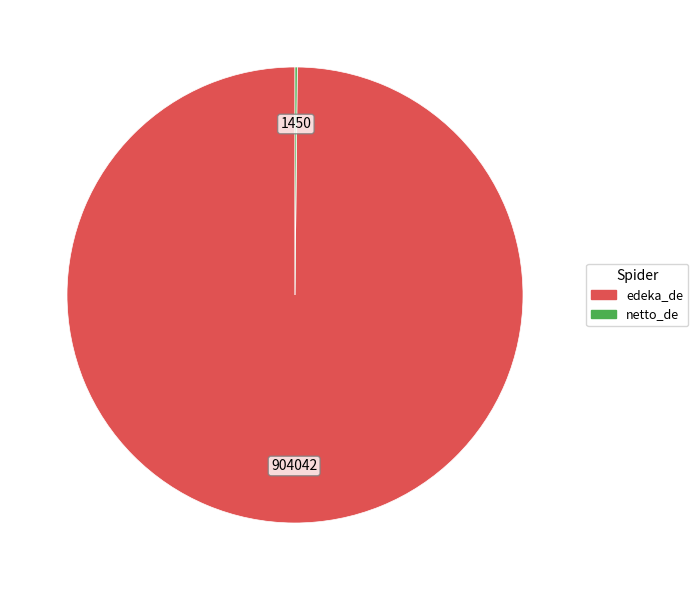

Does any single category account for the majority?

Yes